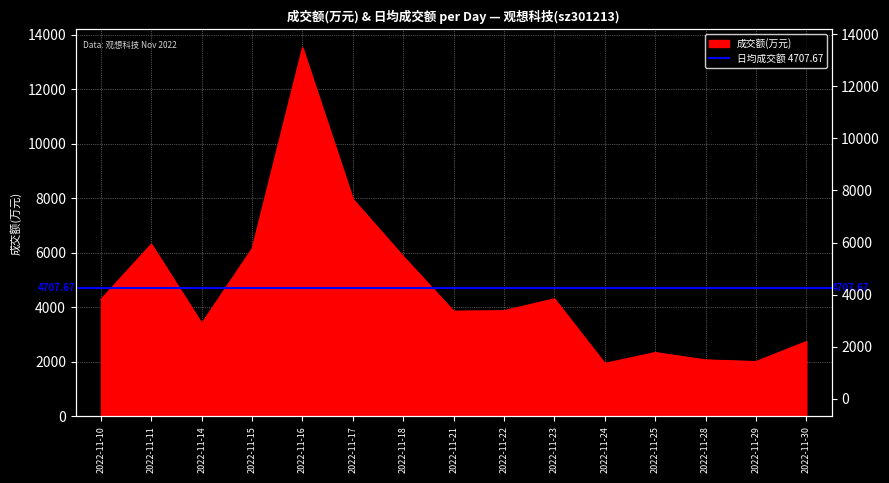

True or false: there are more than 1 points higher than both neighbors.

True